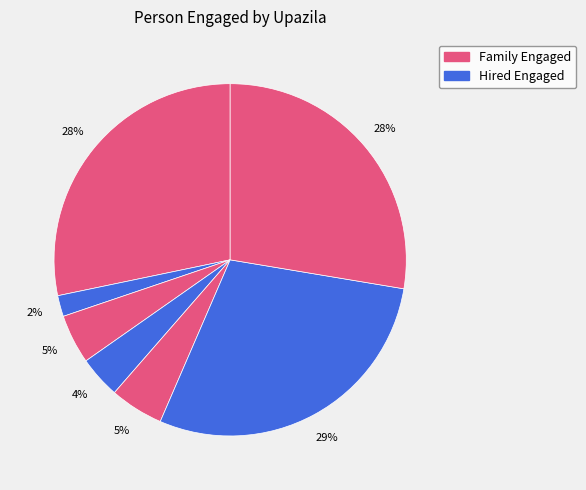

How many slices are in this pie chart?

7